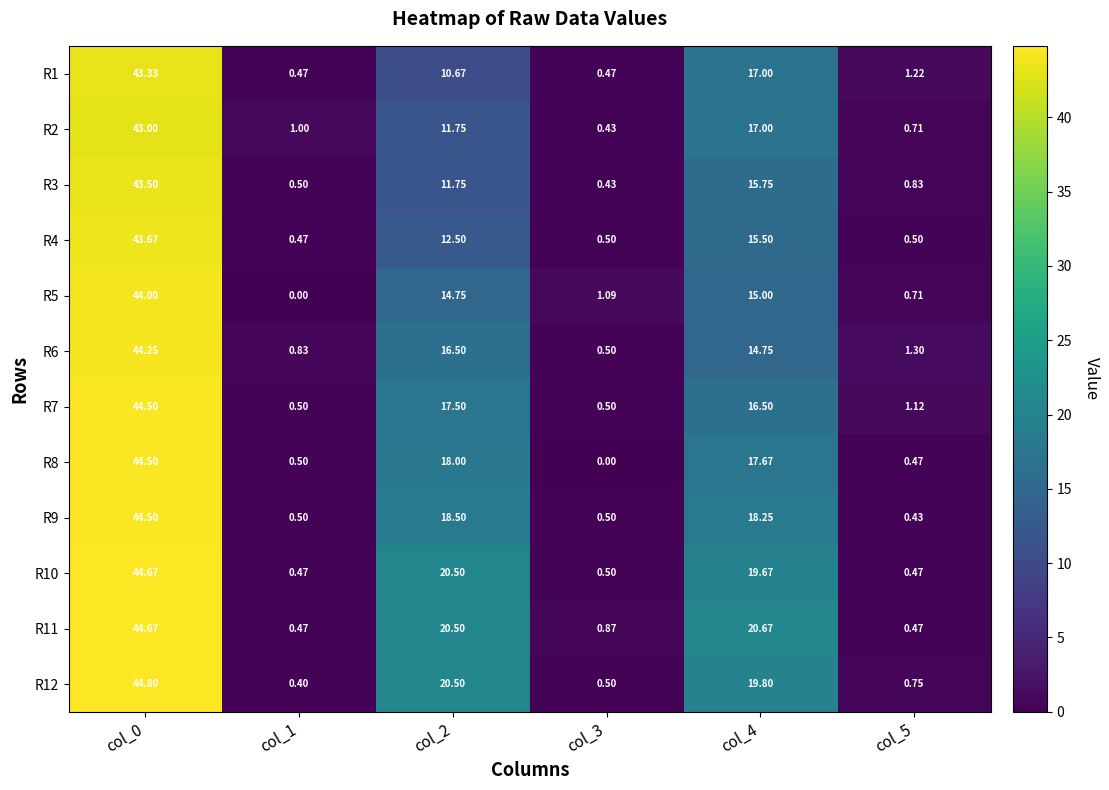

Is the value of R6 at col_4 greater than the value of R8 at col_4?

No